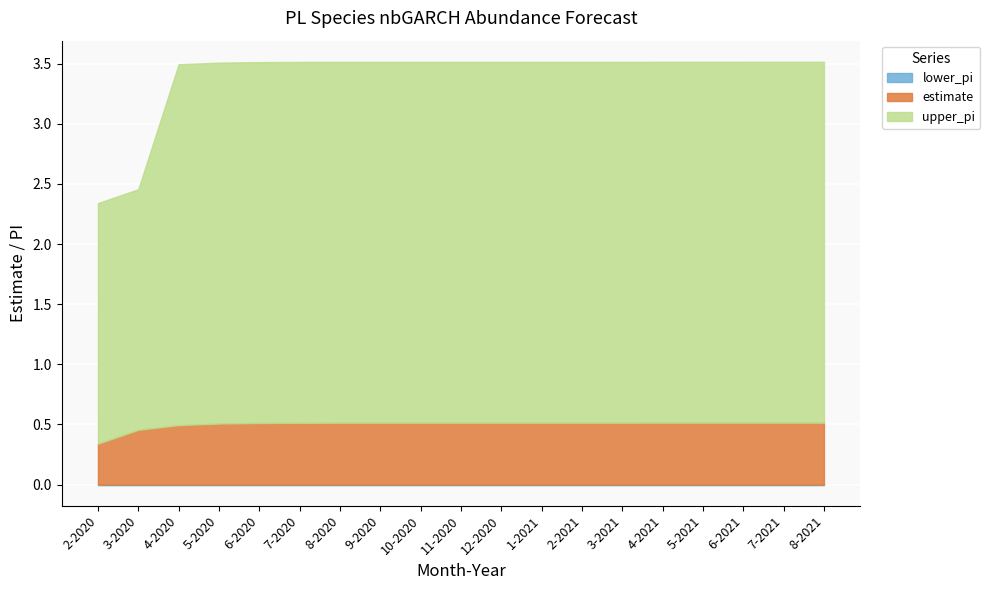

List the series in order of their peak value, highest first.

upper_pi, estimate, lower_pi